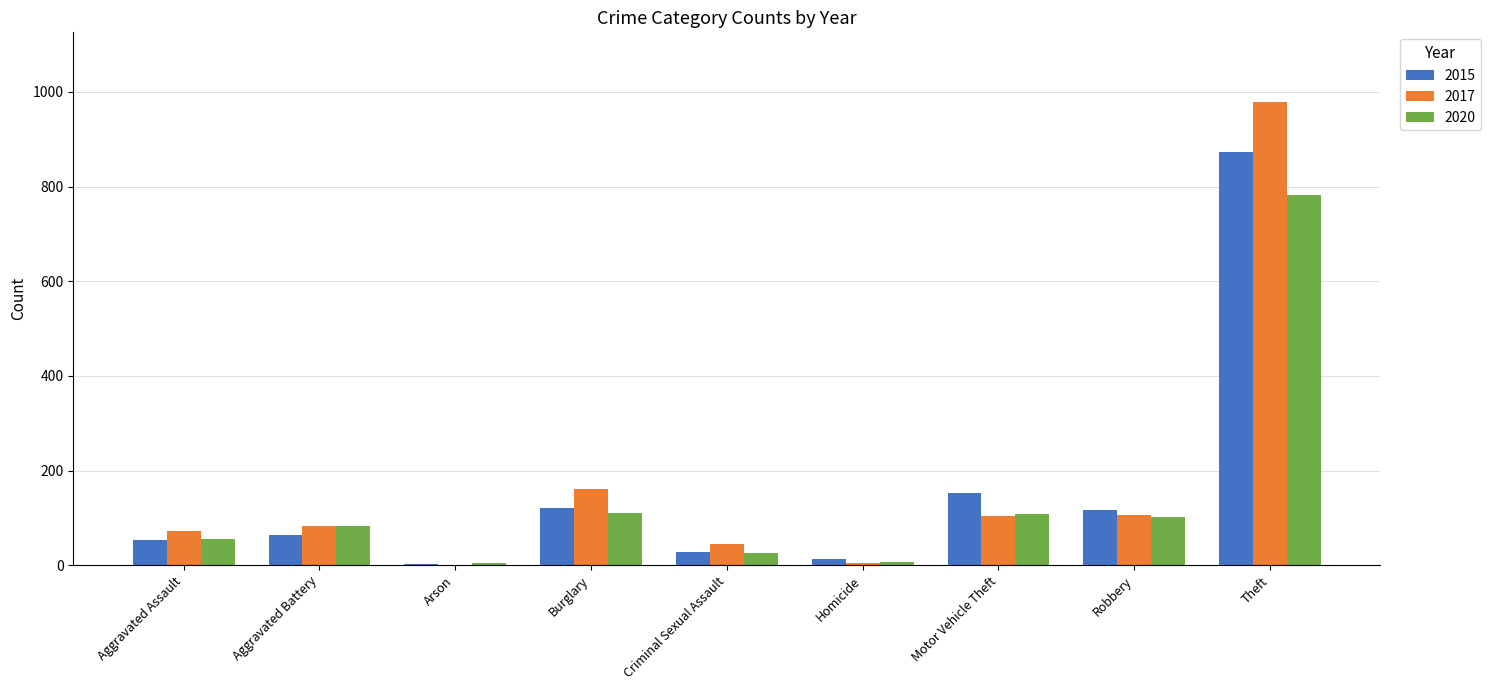

Between Robbery and Theft, which series saw the biggest shift?

2017